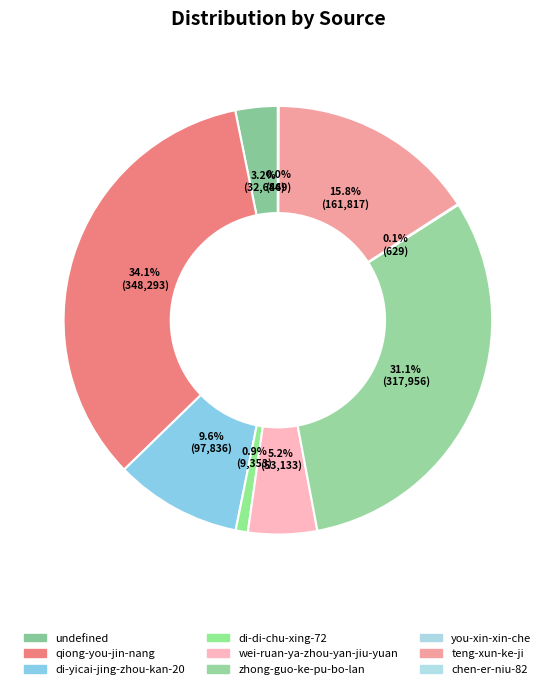

To the nearest percent, what portion does undefined represent?

3%